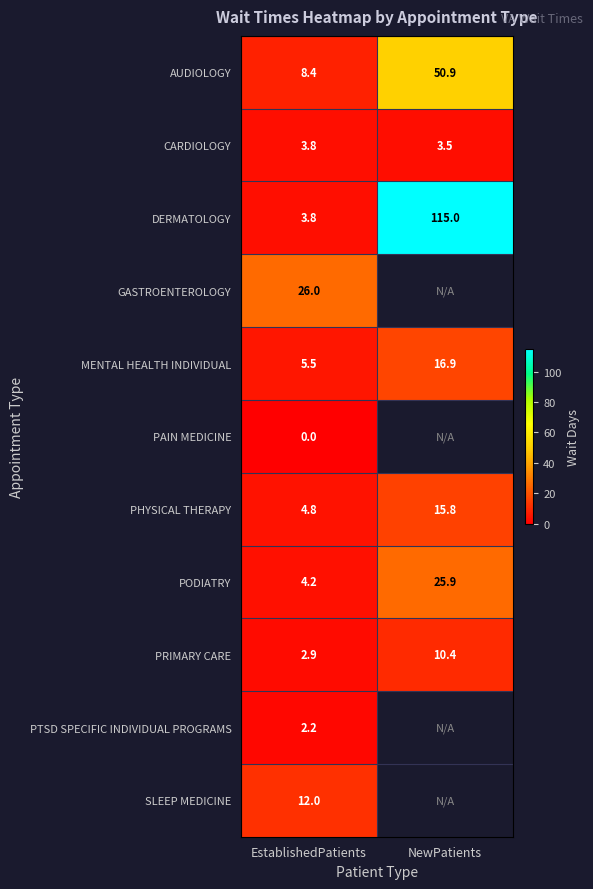

Which has a higher value, EstablishedPatients or NewPatients?

NewPatients